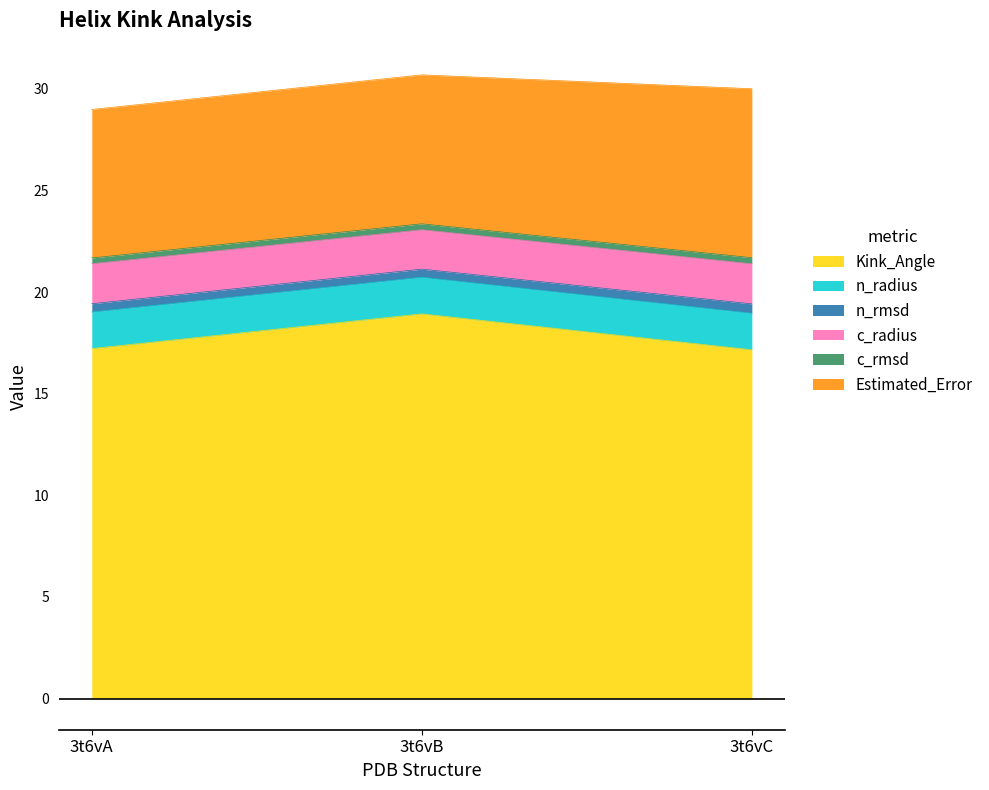

Is it true that Kink_Angle equals 8.2 at 3t6vA?

False